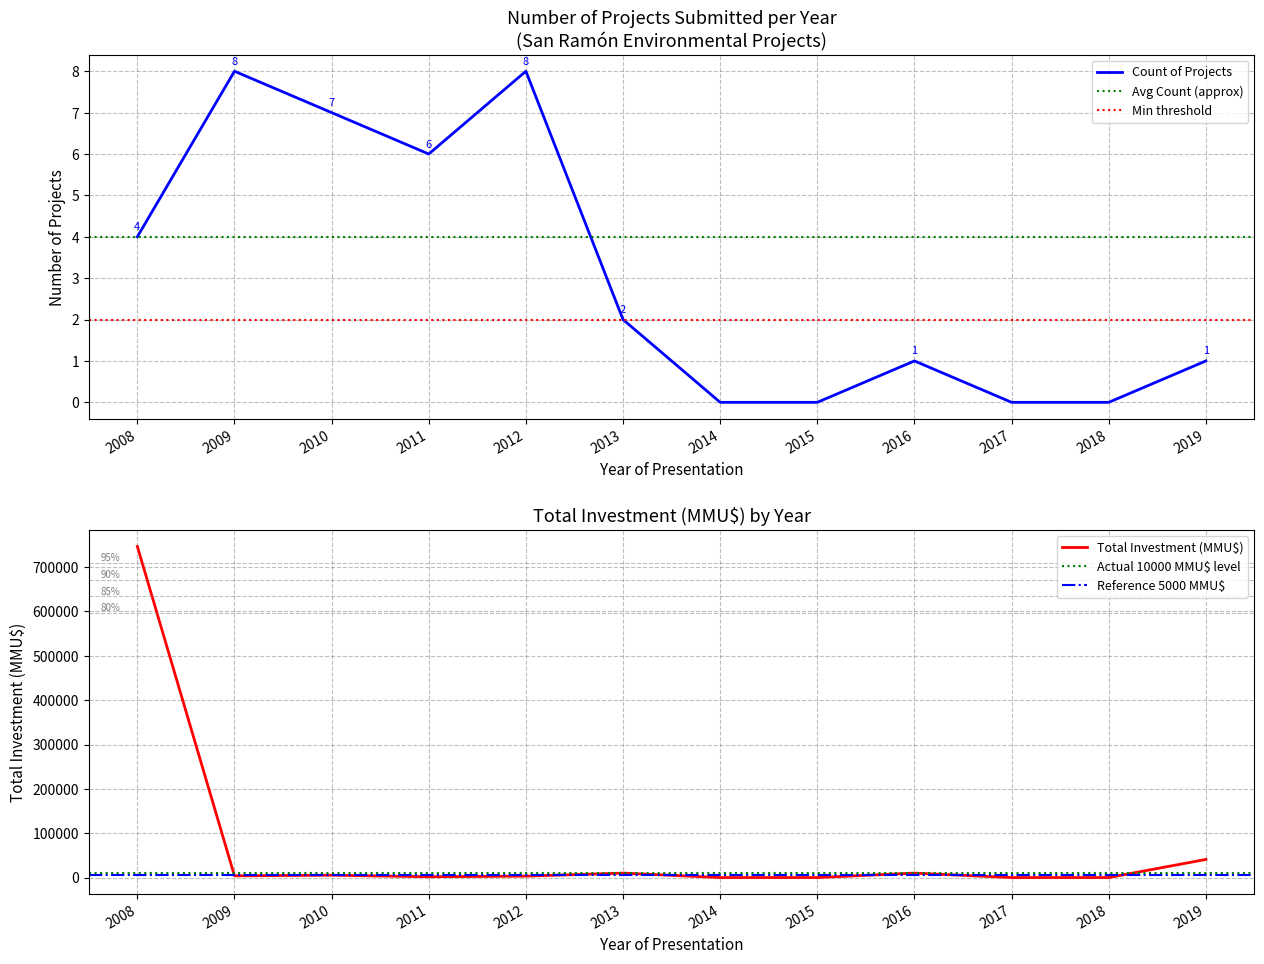

Is the value of Count at 2012 greater than the value of Inversion_MMU at 2009?

Yes